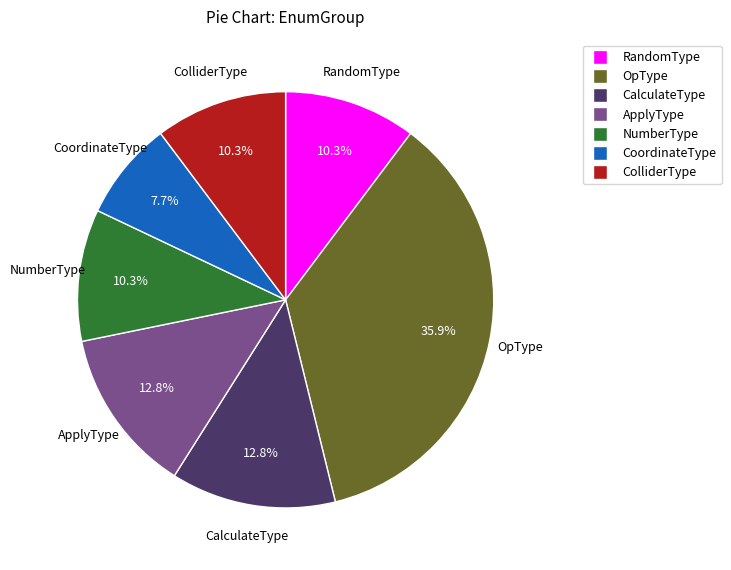

To the nearest percent, what is the average slice percentage?

14%